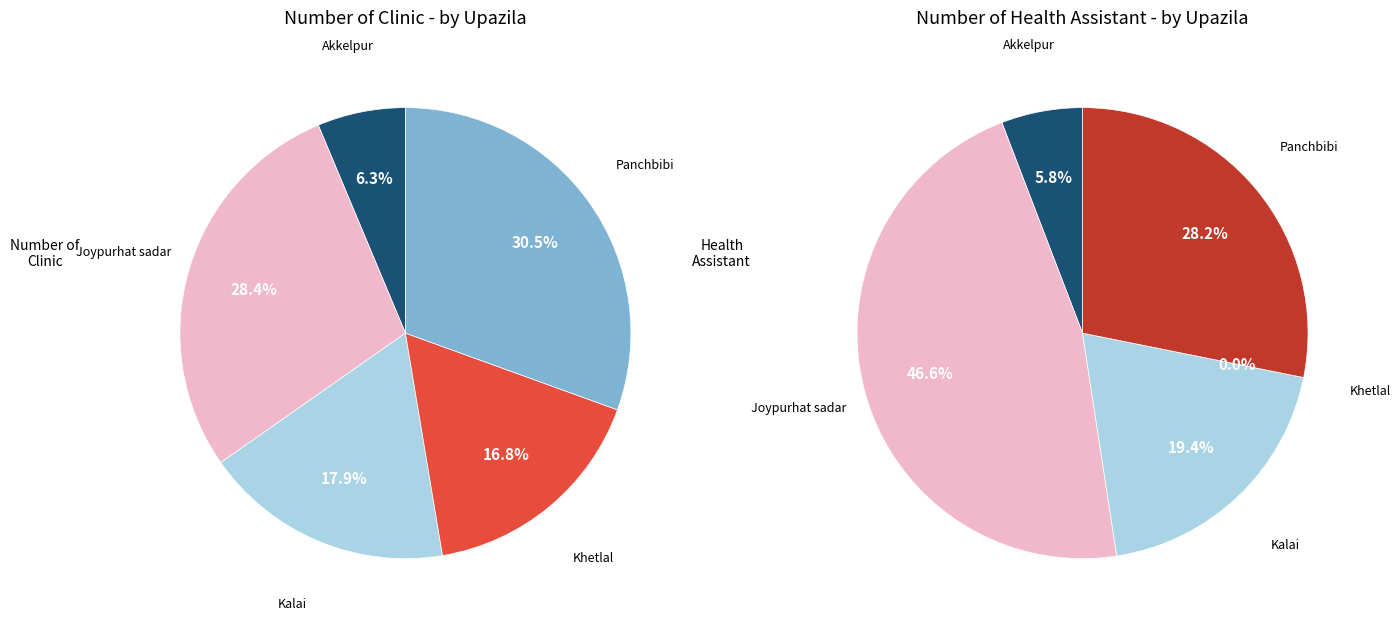

How much of the chart is everything except Kalai?

82.1%